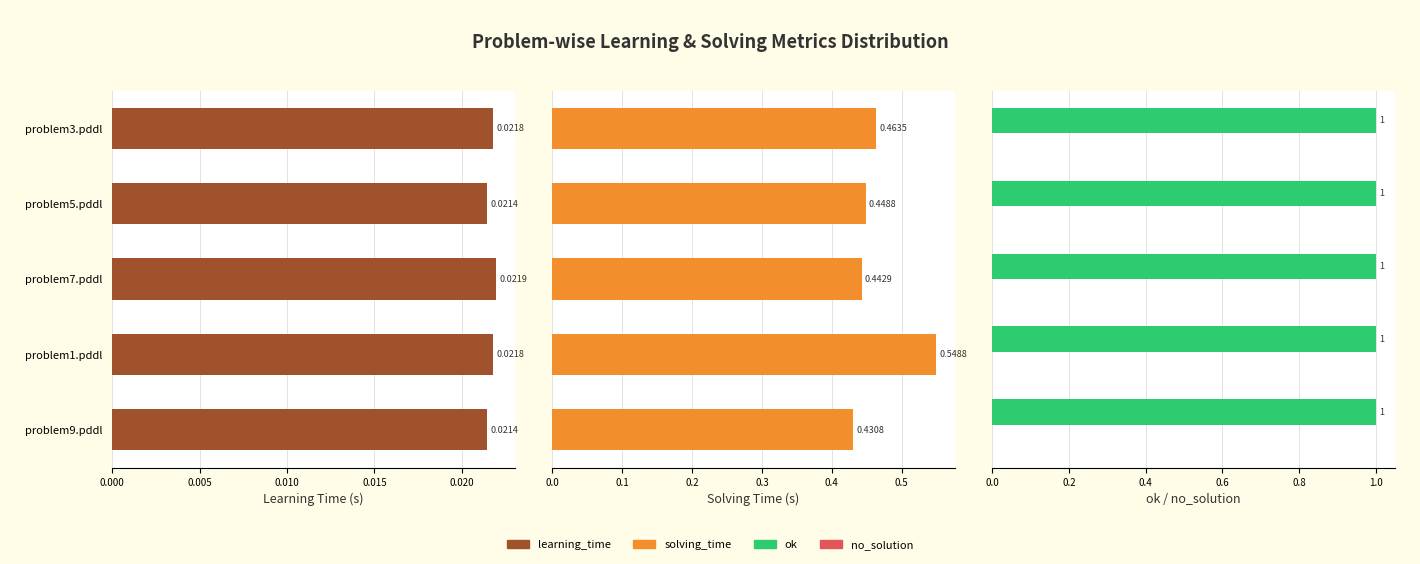

Which series changed the most between 0.005 and 0.015?

solving_time